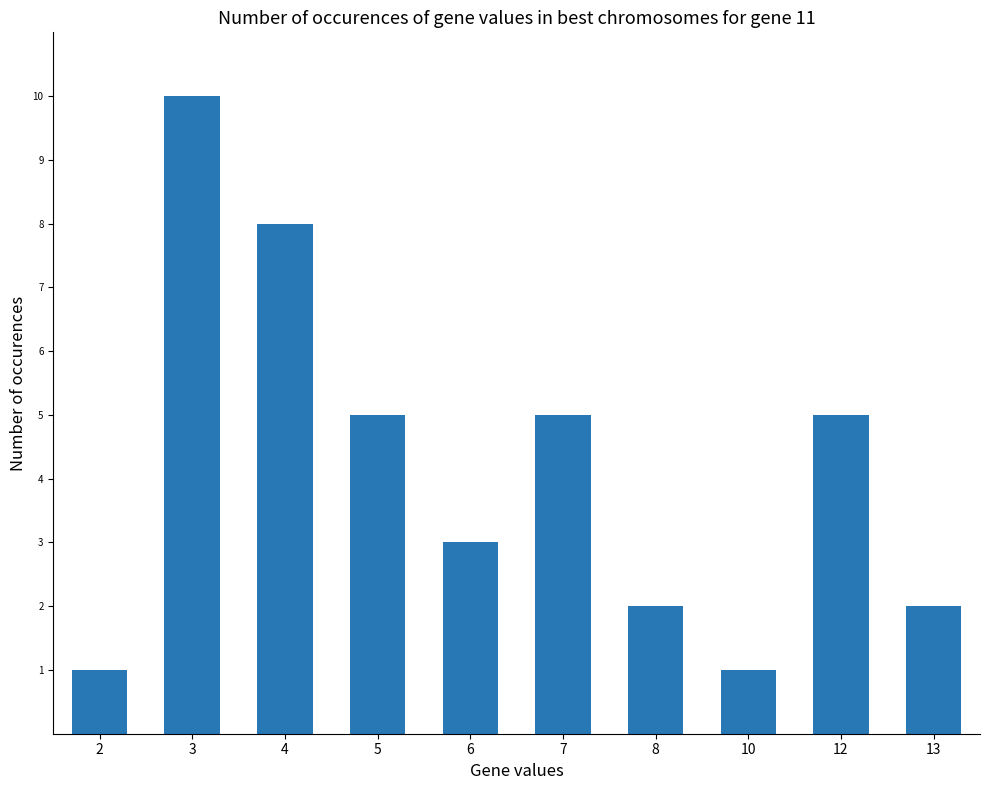

How many values are between 2 and 5?

6